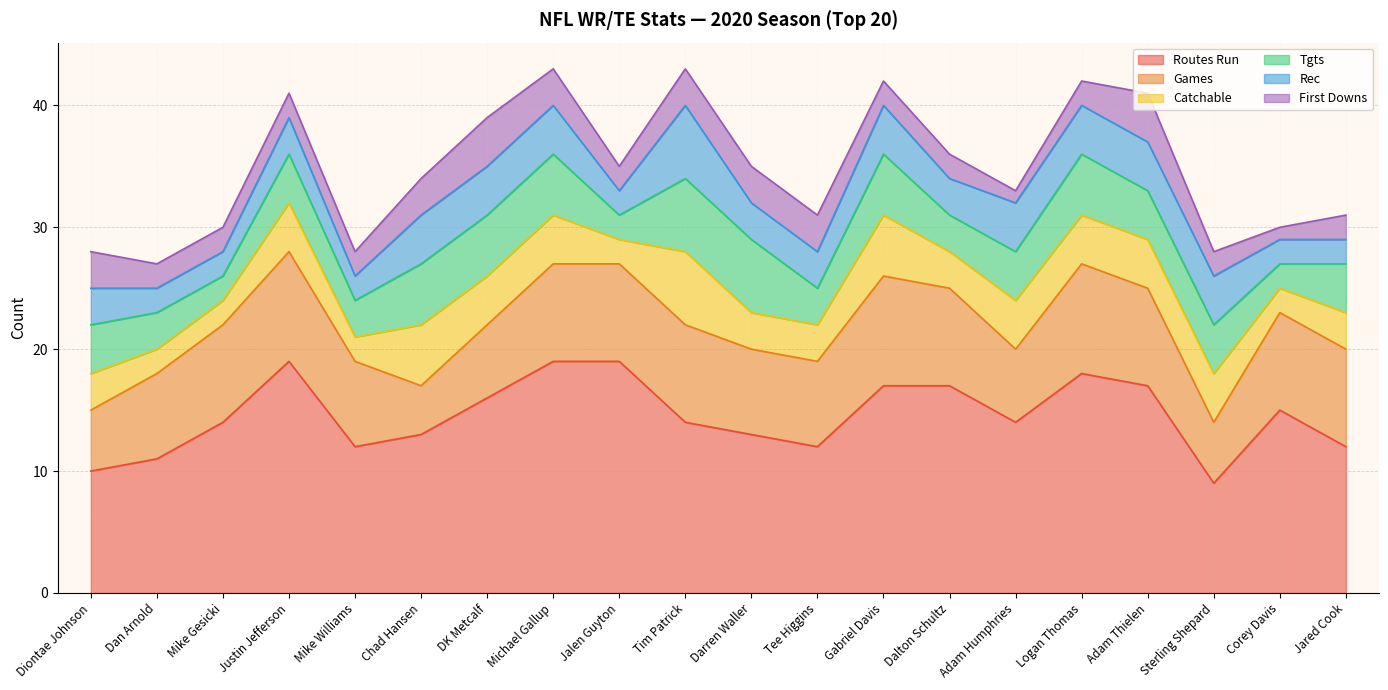

What position from the left is Tim Patrick?

10